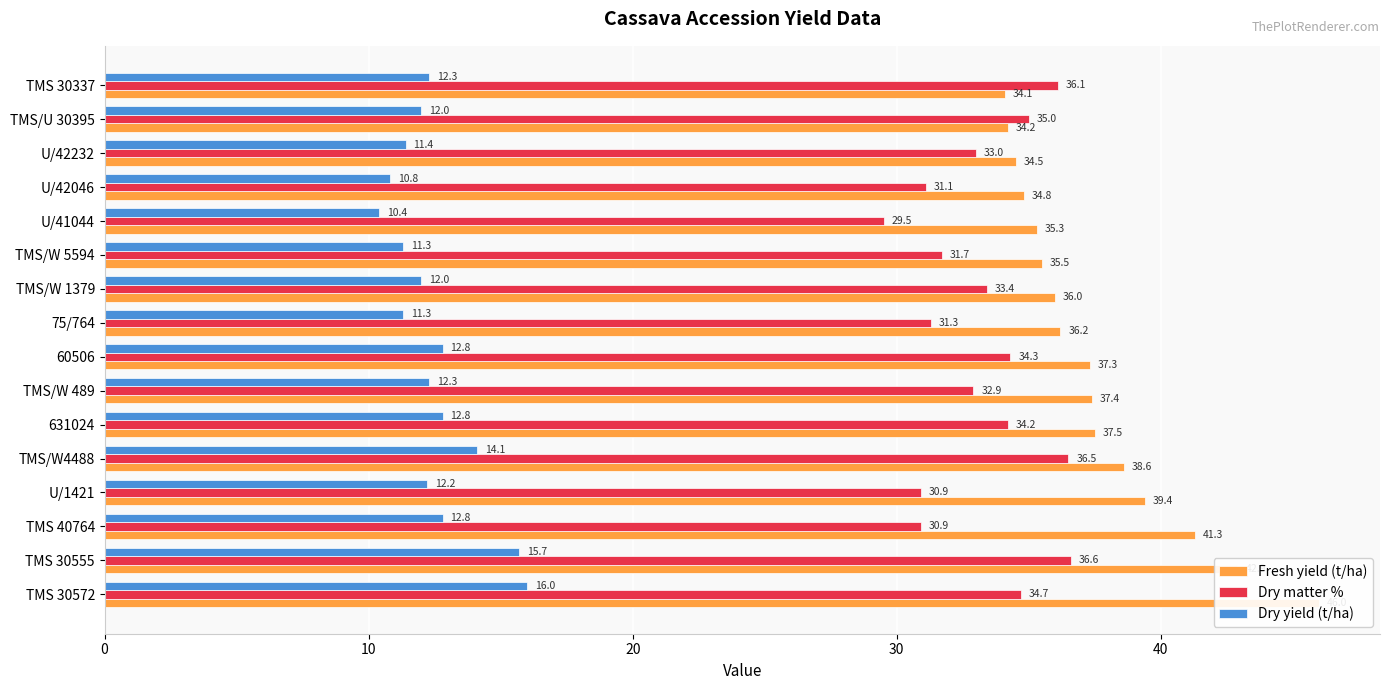

How many data points in Dry yield (t/ha) are less than 12?

5